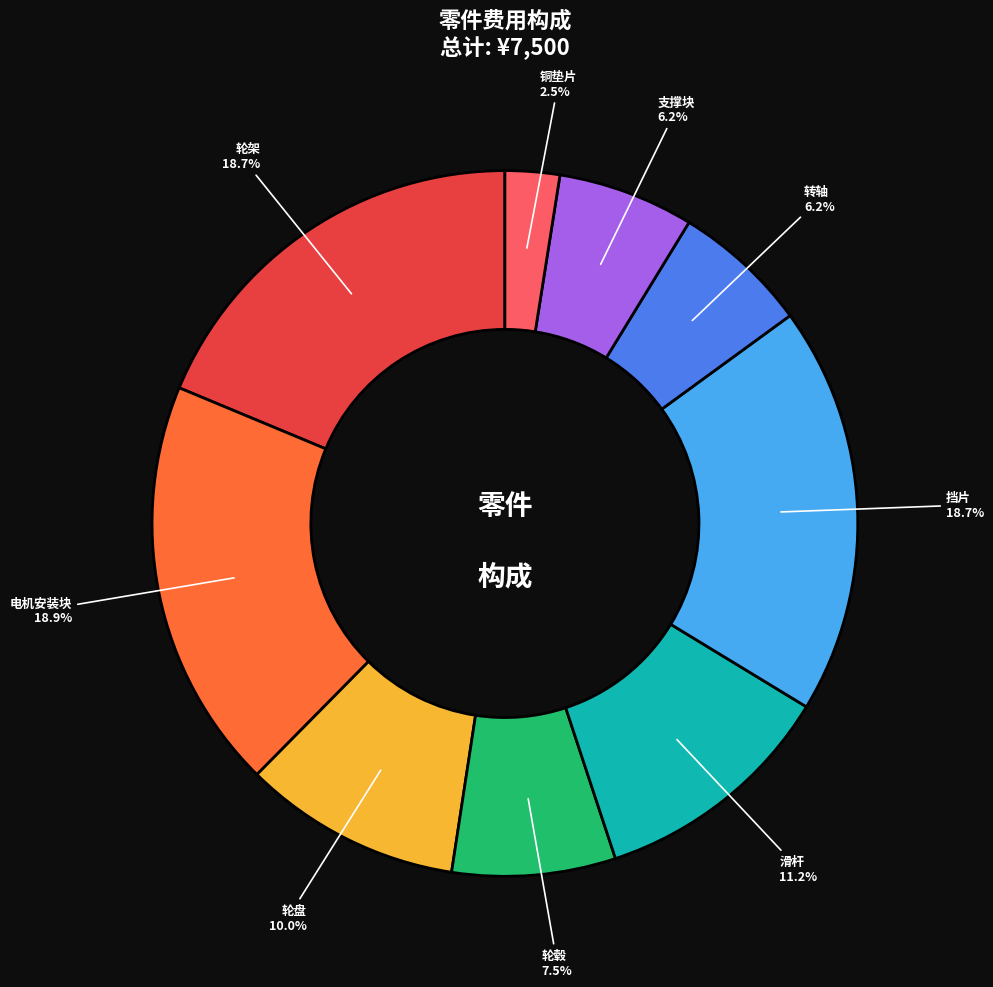

Is 轮毂 the majority of the pie?

No